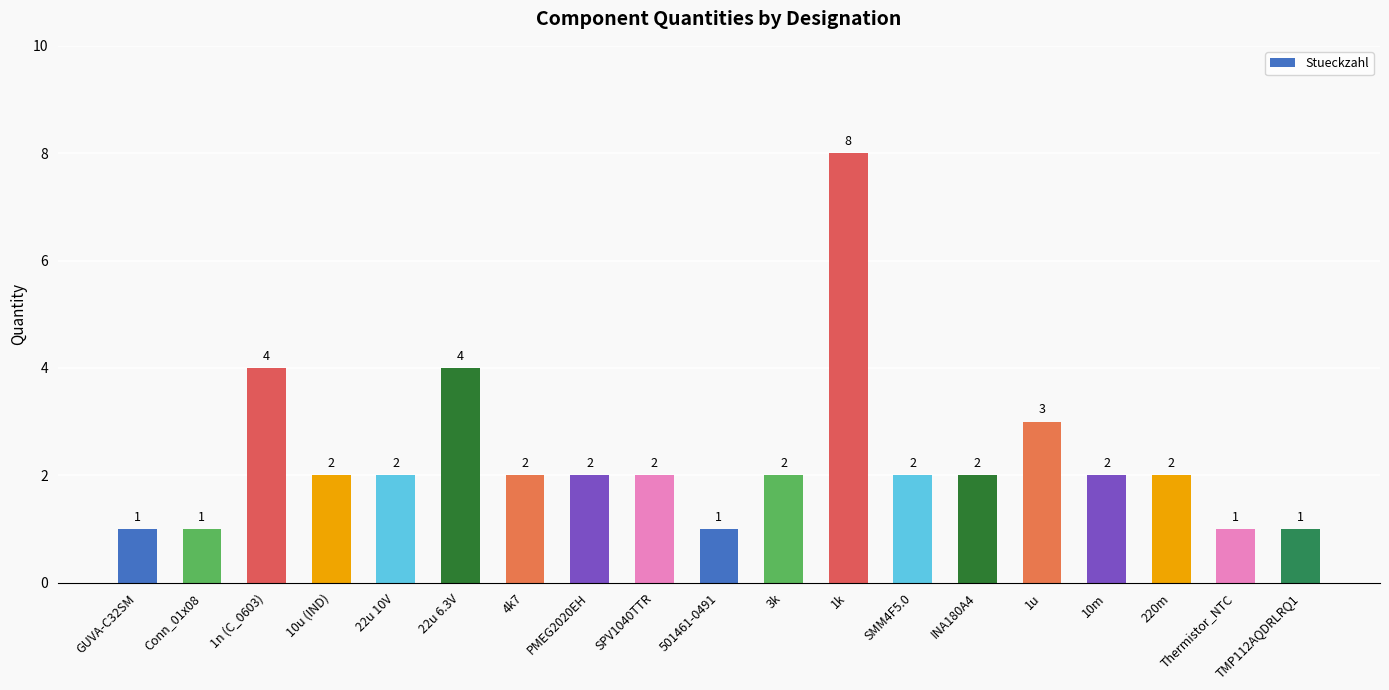

How many values are below 2?

5